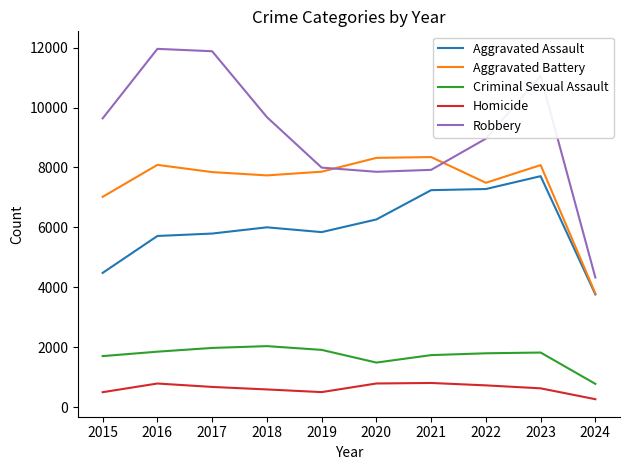

True or false: Robbery and Homicide intersect in this chart.

False